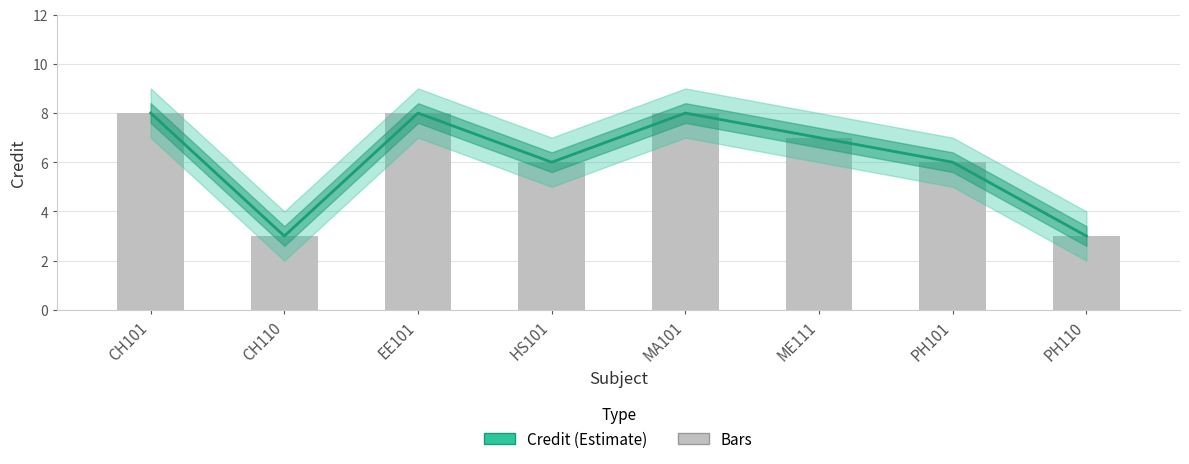

What is the sum of the values at EE101 and PH101?

14